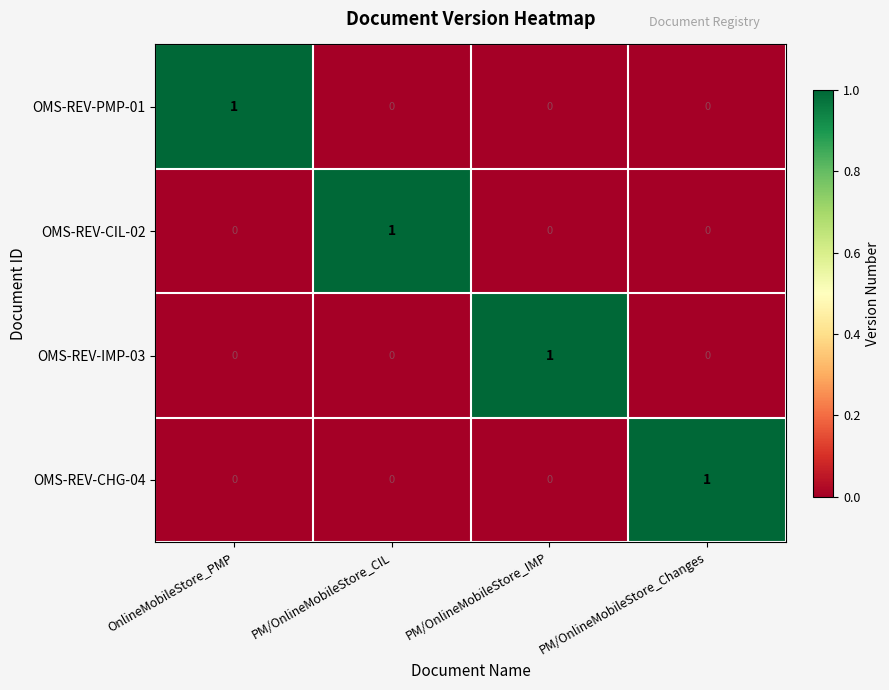

What is the spread (max minus min) of values at PM/OnlineMobileStore_Changes?

1